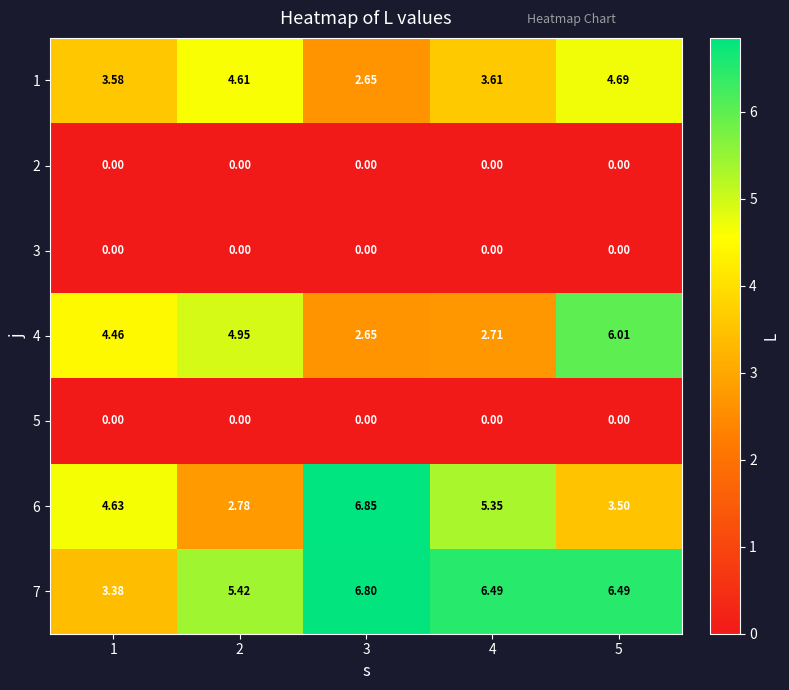

Which series has the widest spread of values?

6